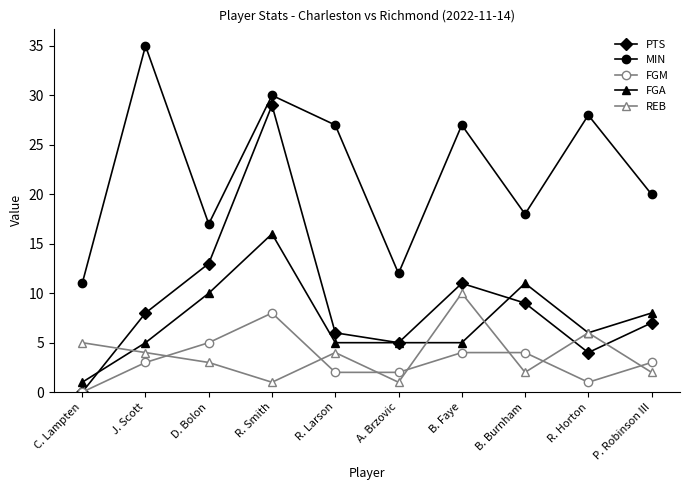

Between B. Faye and R. Horton, which series saw the biggest shift?

PTS